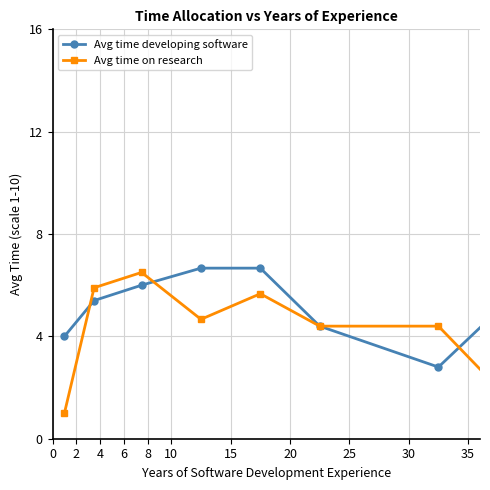

After their last crossing, which series has the higher values: Avg time on research or Avg time developing software?

Avg time developing software